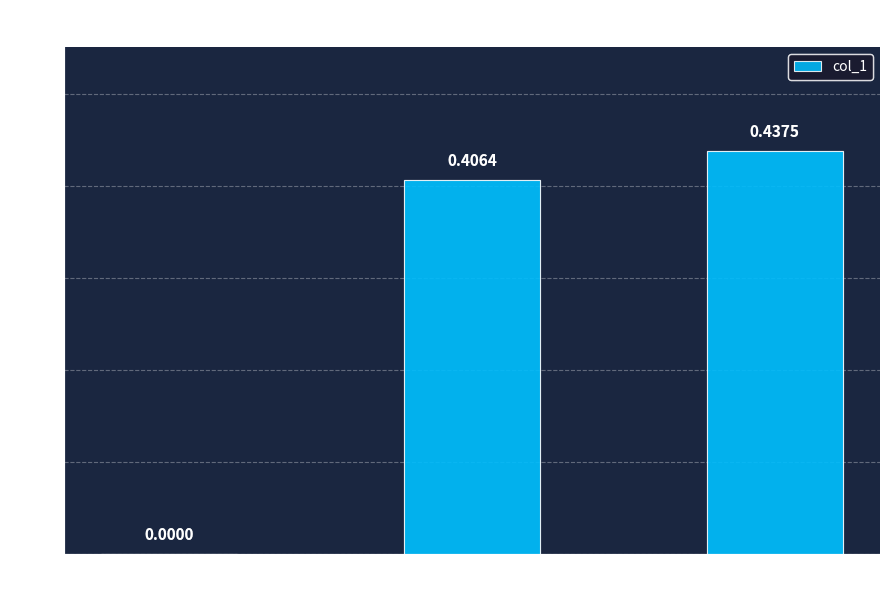

Which has a higher value, MSE or Training Time?

Training Time